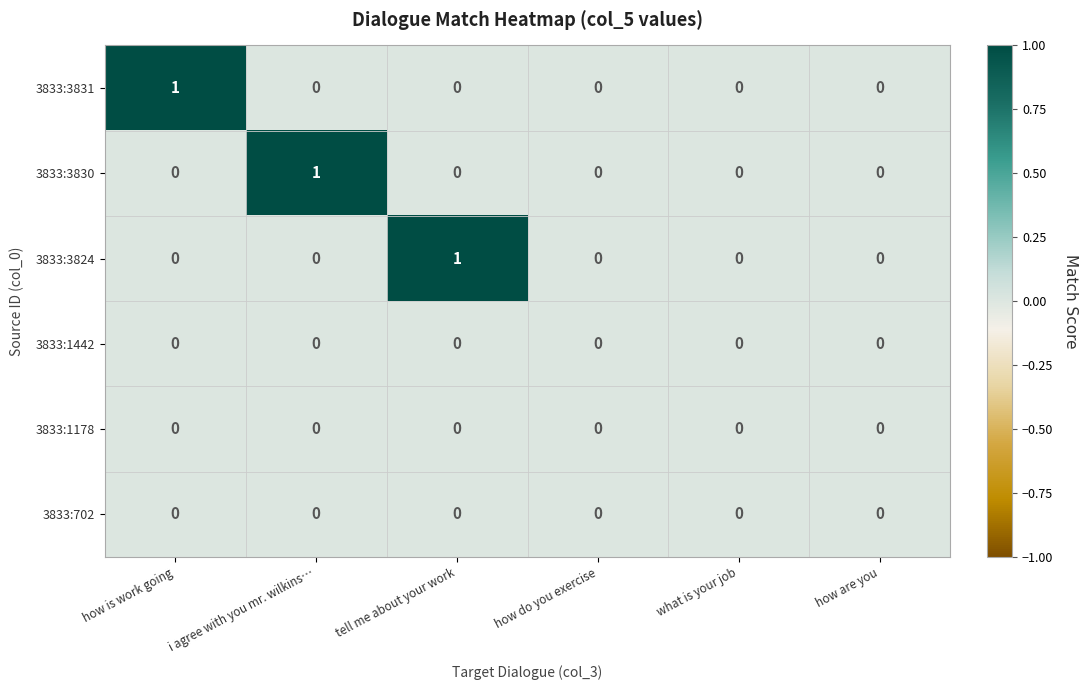

How many 3833:3824 values are between 0 and 1?

6